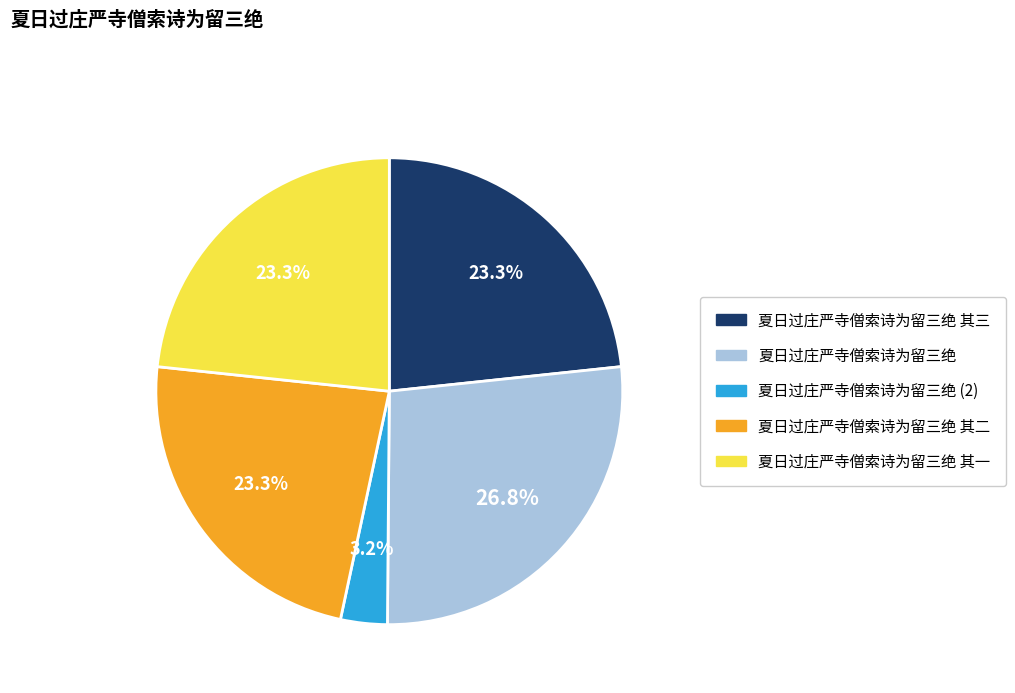

Does any single category account for the majority?

No